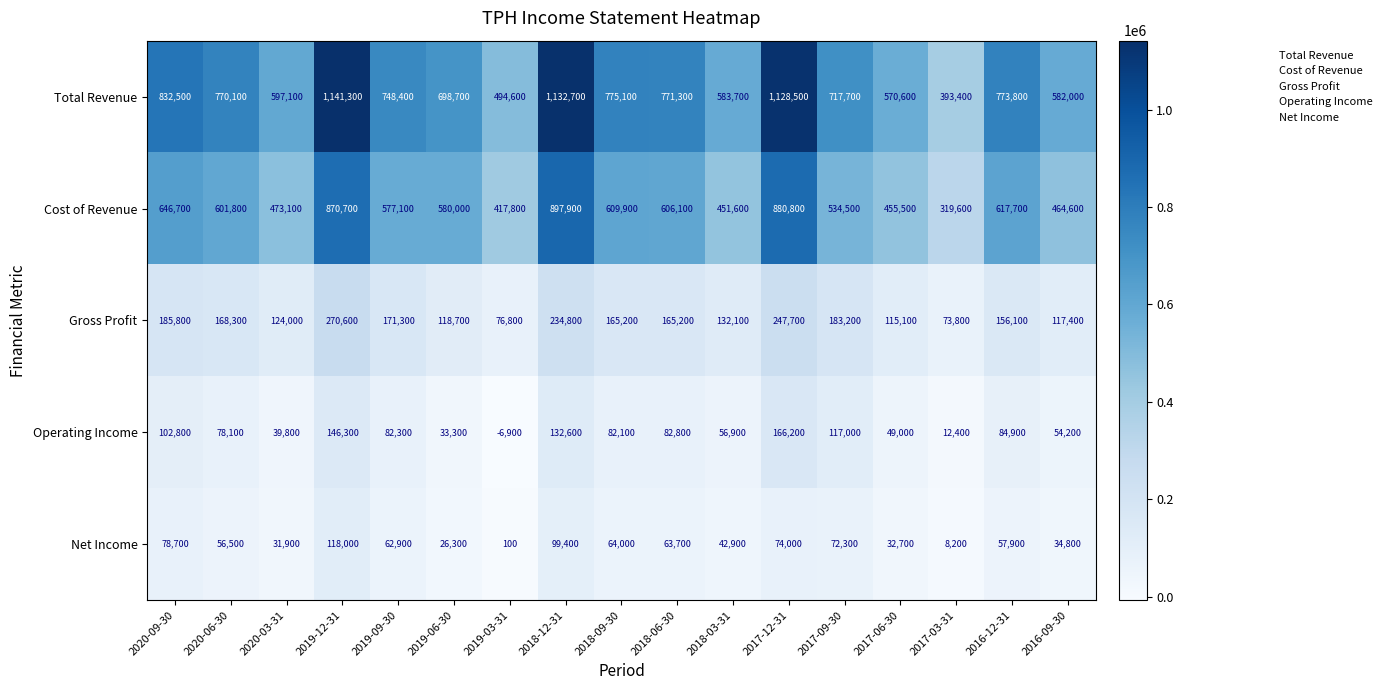

Which series has the largest total across all categories?

Total Revenue